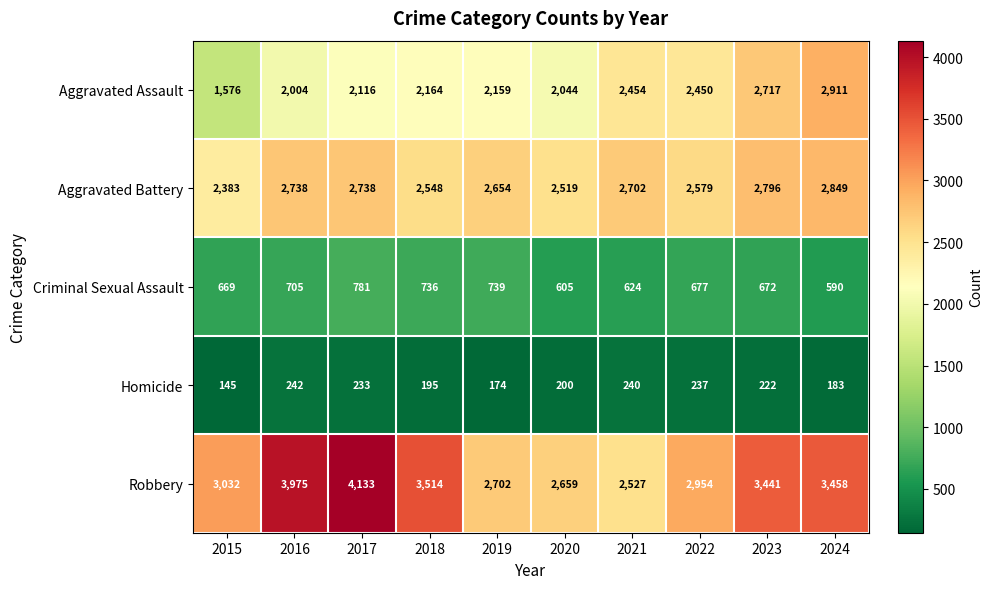

What is the difference between the highest and lowest values at 2018?

3319